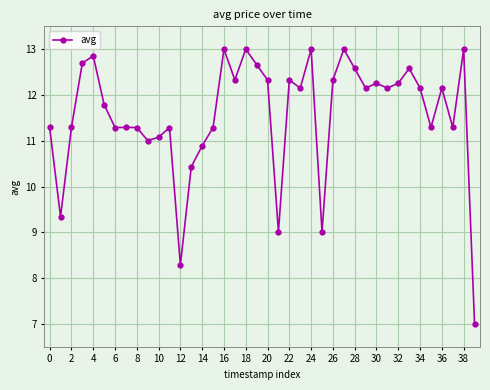

How many interior local valleys (lower than both neighbors) does the data have?

12